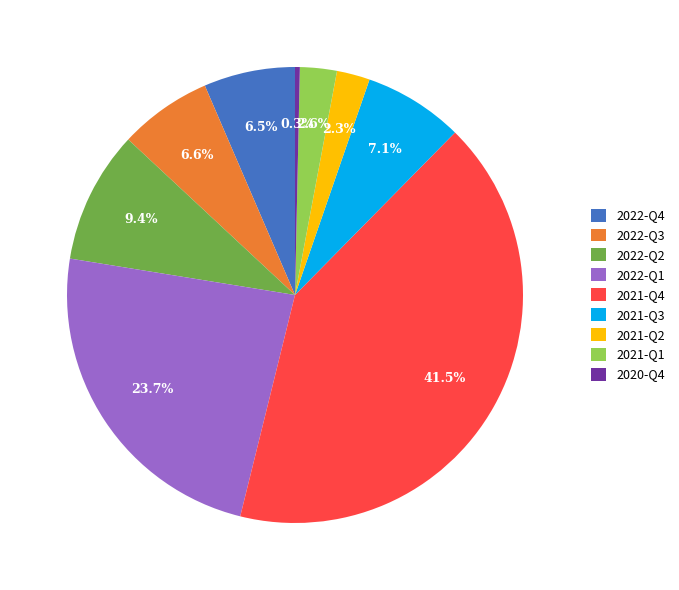

Count the number of slices in the pie.

9